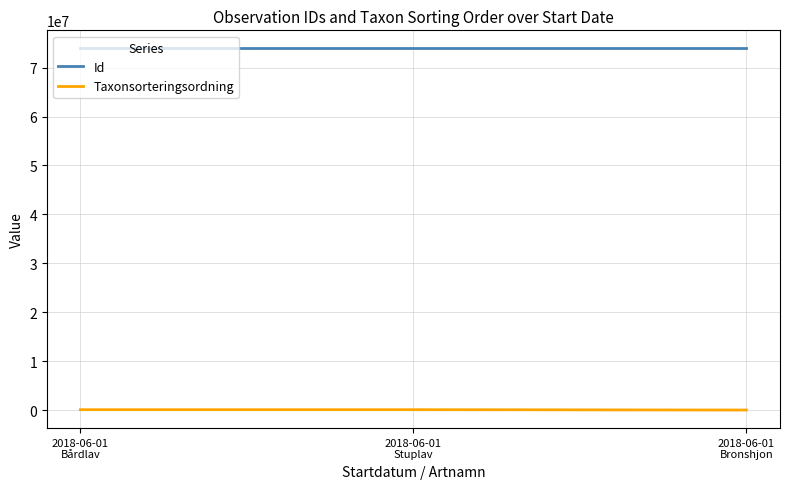

Rank the series by their maximum value, from lowest to highest.

Taxonsorteringsordning, Id